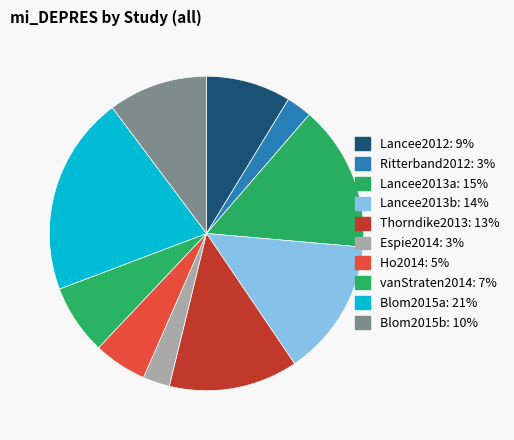

How many slices are in this pie chart?

10